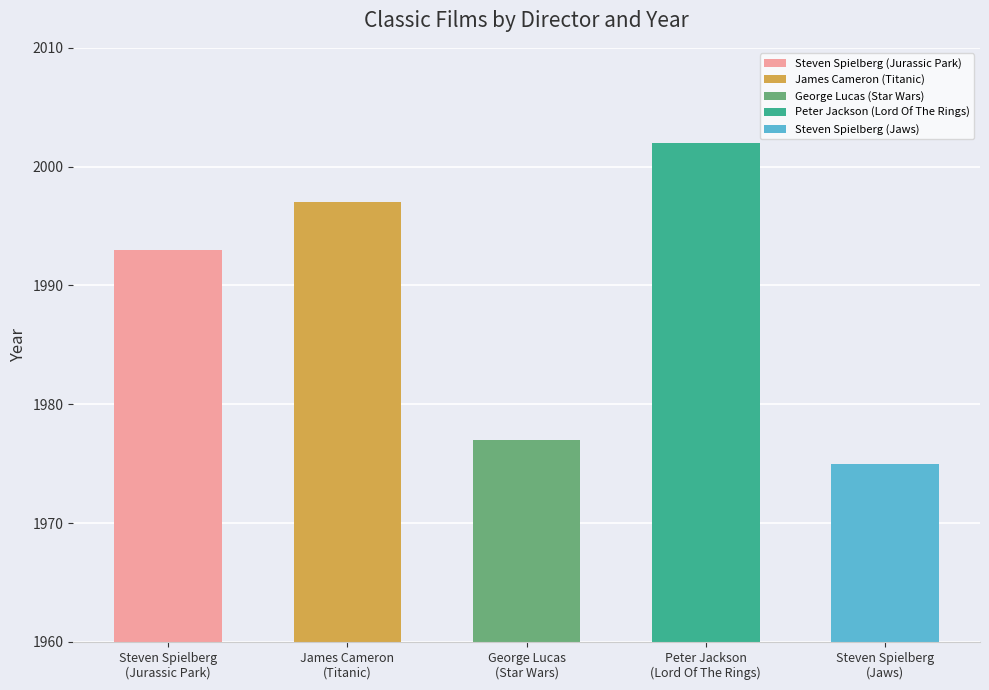

What is the value of the 1st bar from the left?

1993